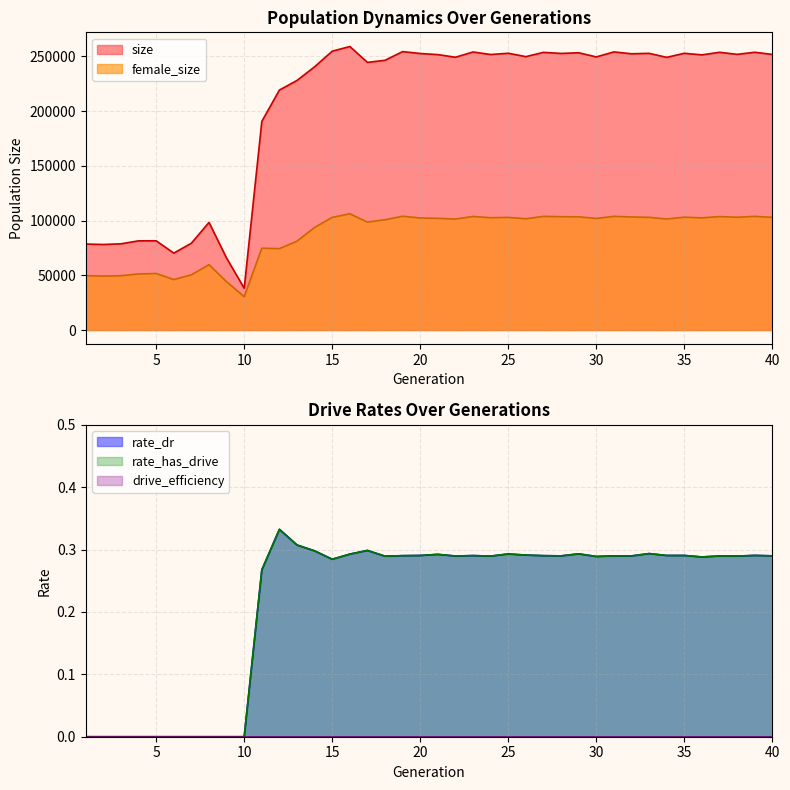

The value of female_size at 5 is 70518. True or false?

False